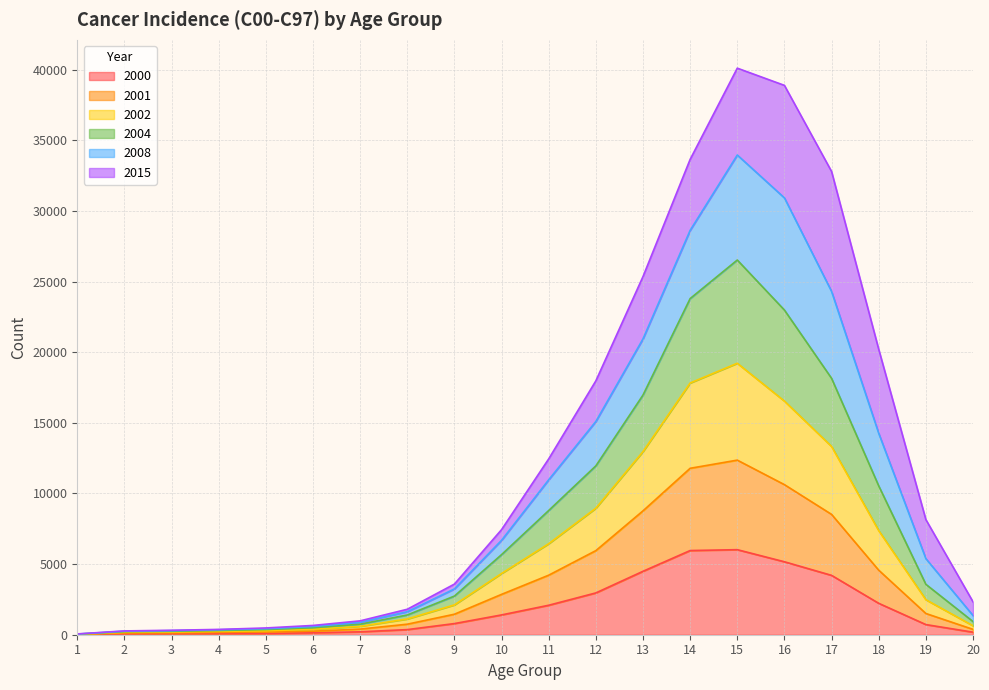

True or false: 2000 and 2002 intersect in this chart.

False